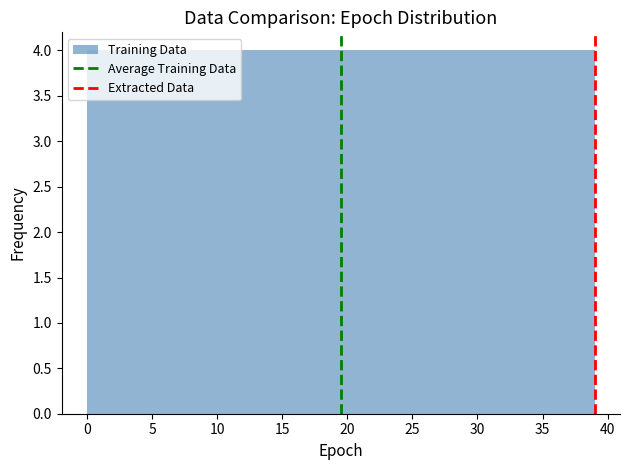

Reading left to right, list every bar in this chart as the range it spans on the x-axis followed by its height. Neither the bar edges nor the heights are printed on the chart, so give them approximately, as read against the axes.

0.0 to 3.9: 4
3.9 to 7.8: 4
7.8 to 11.7: 4
11.7 to 15.6: 4
15.6 to 19.5: 4
19.5 to 23.4: 4
23.4 to 27.3: 4
27.3 to 31.2: 4
31.2 to 35.1: 4
35.1 to 39.0: 4